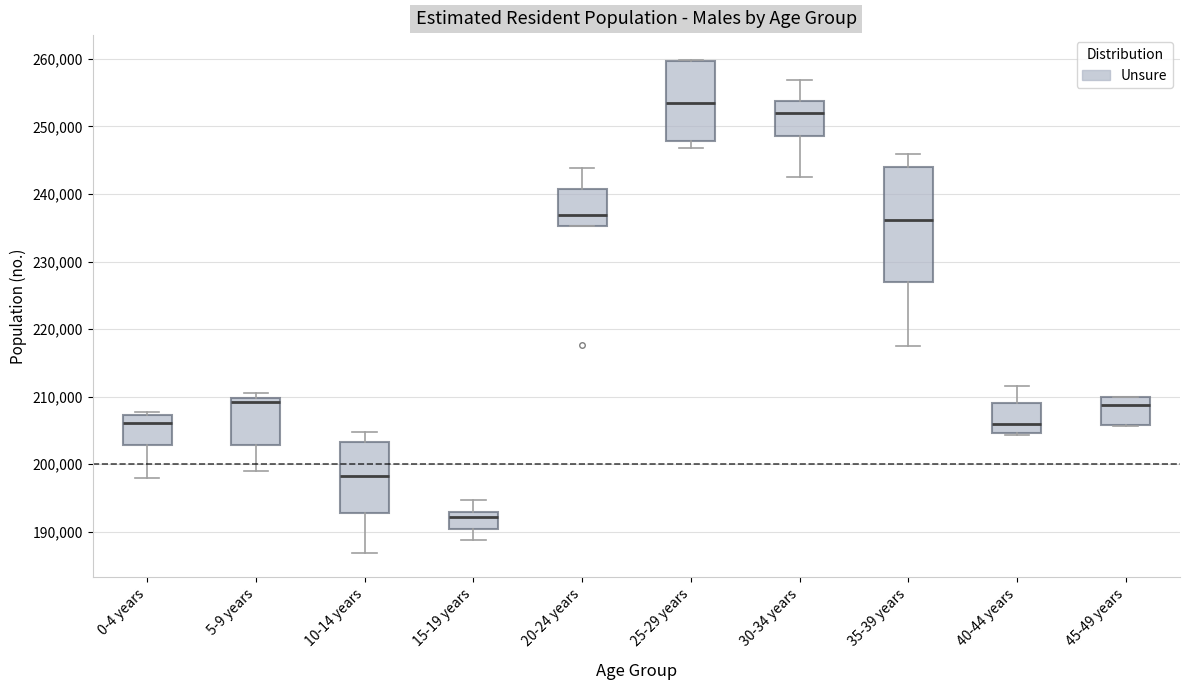

Which box has the lowest median line?

15-19 years